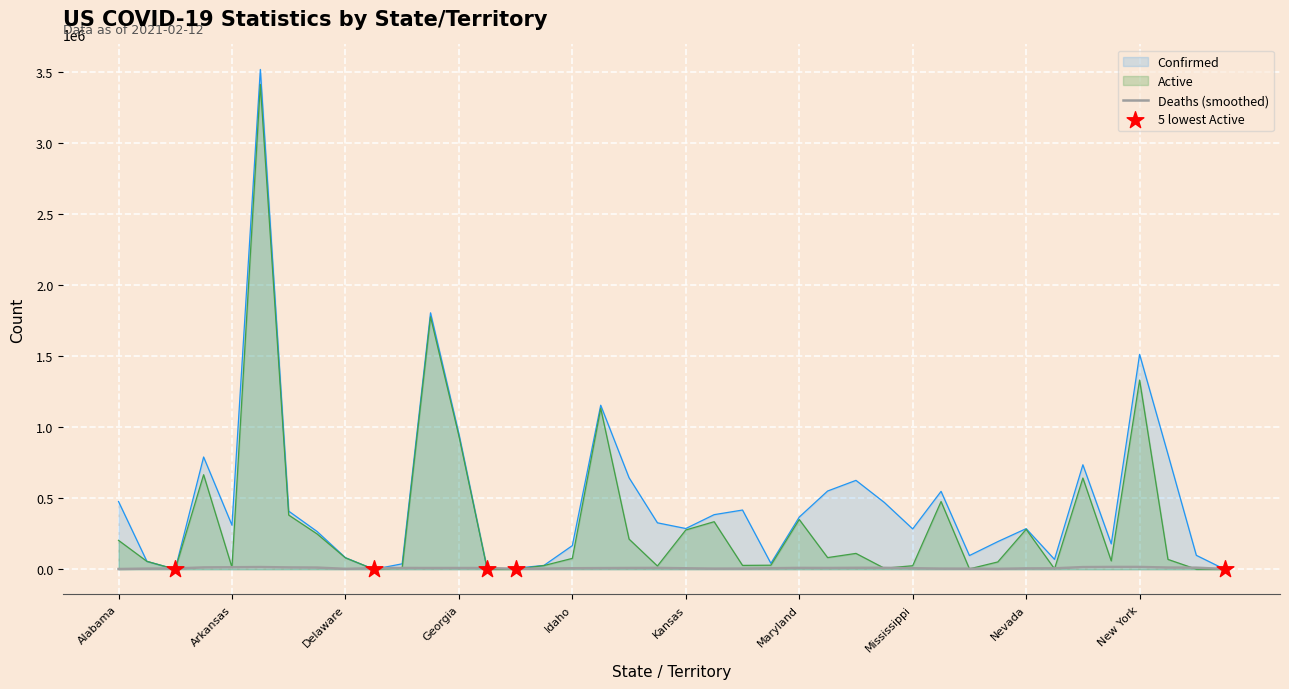

Which series contains the highest Y value?

Confirmed